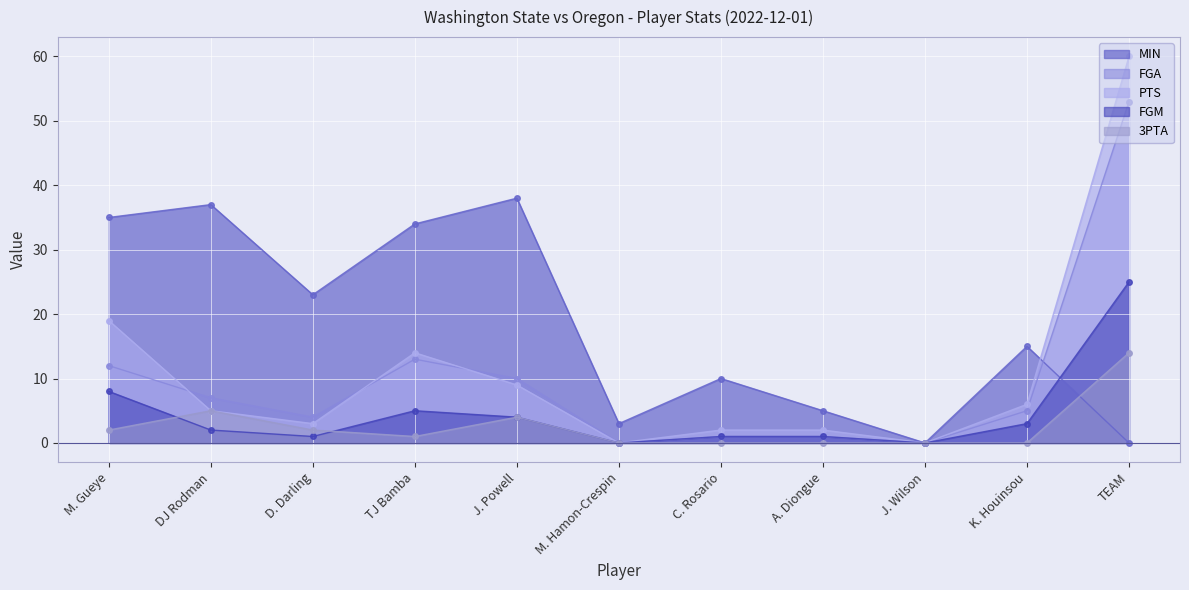

Where is the first local maximum for MIN?

DJ Rodman